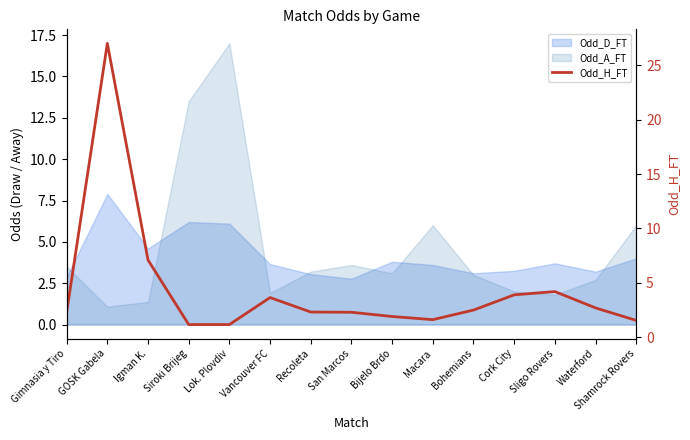

At which category does the chart reach its minimum across all series?

Siroki Brijeg